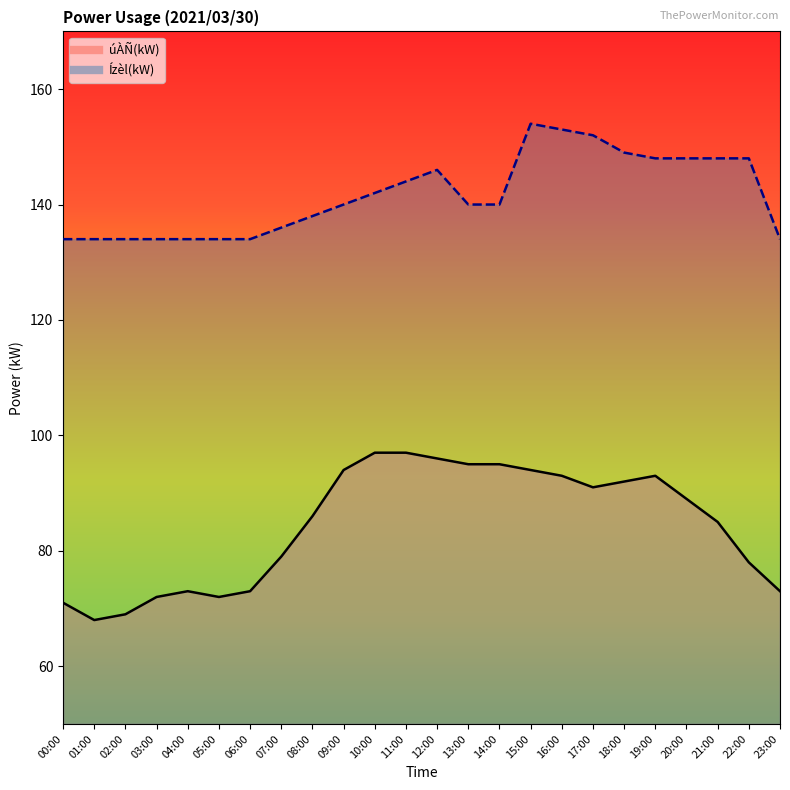

True or false: Ízèl(kW) has a value of 134 at 23:00.

True